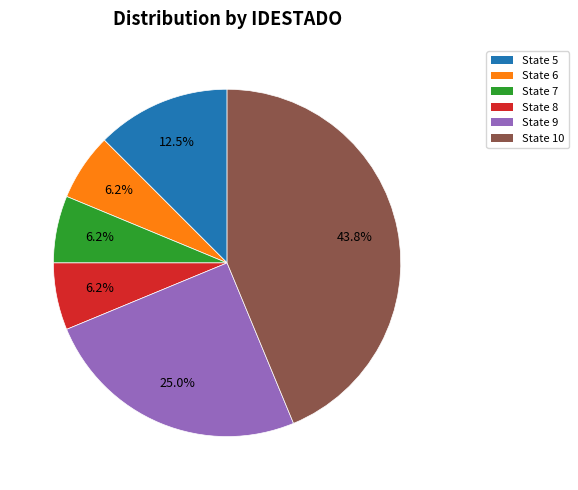

Which category has the biggest portion of the pie?

State 10